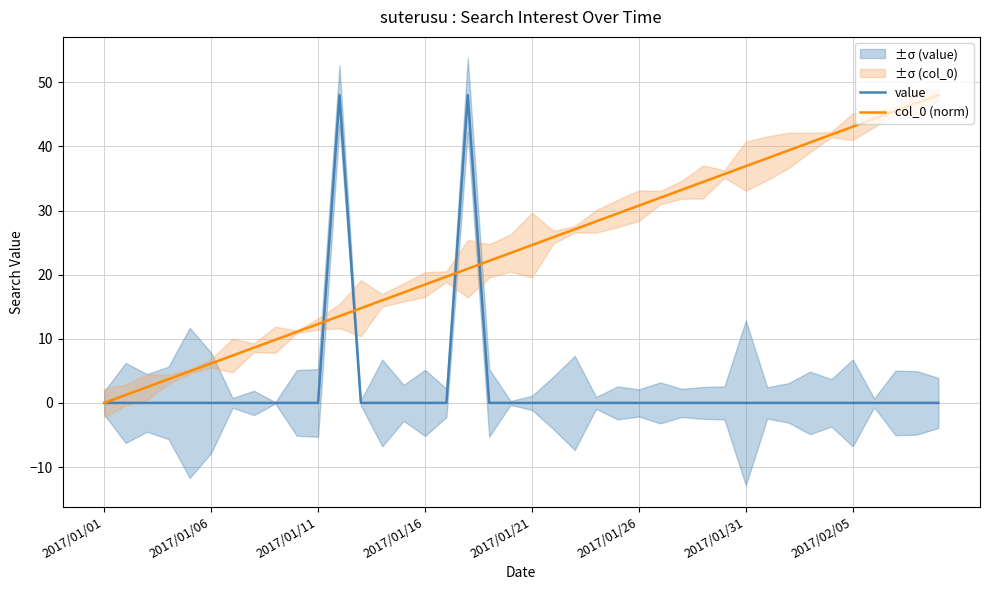

List the series in order of their peak value, lowest first.

value, col_0 (norm)